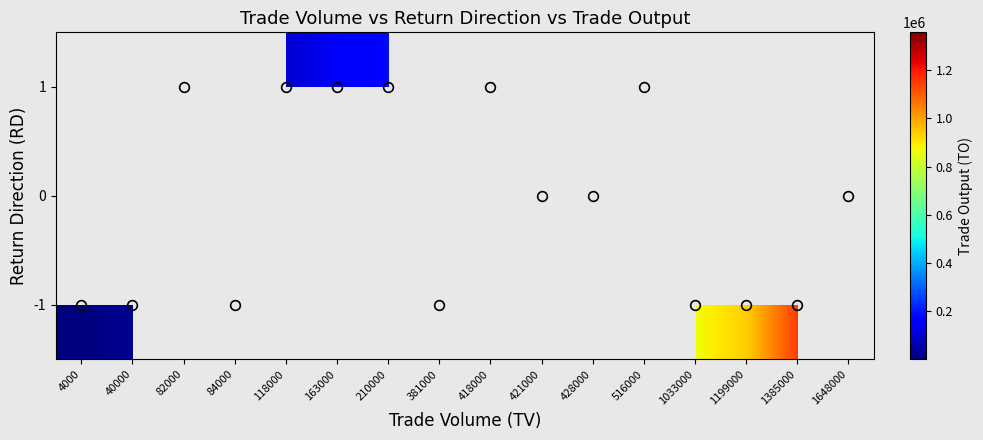

How many distinct data groups are displayed?

3